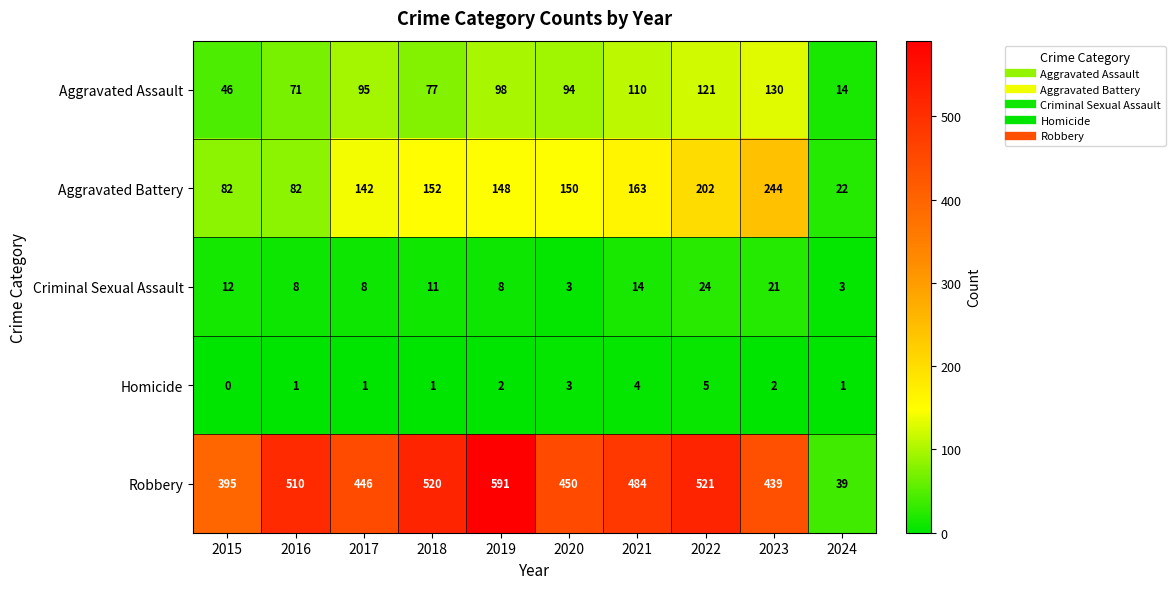

How many data points in Homicide are less than 2?

5